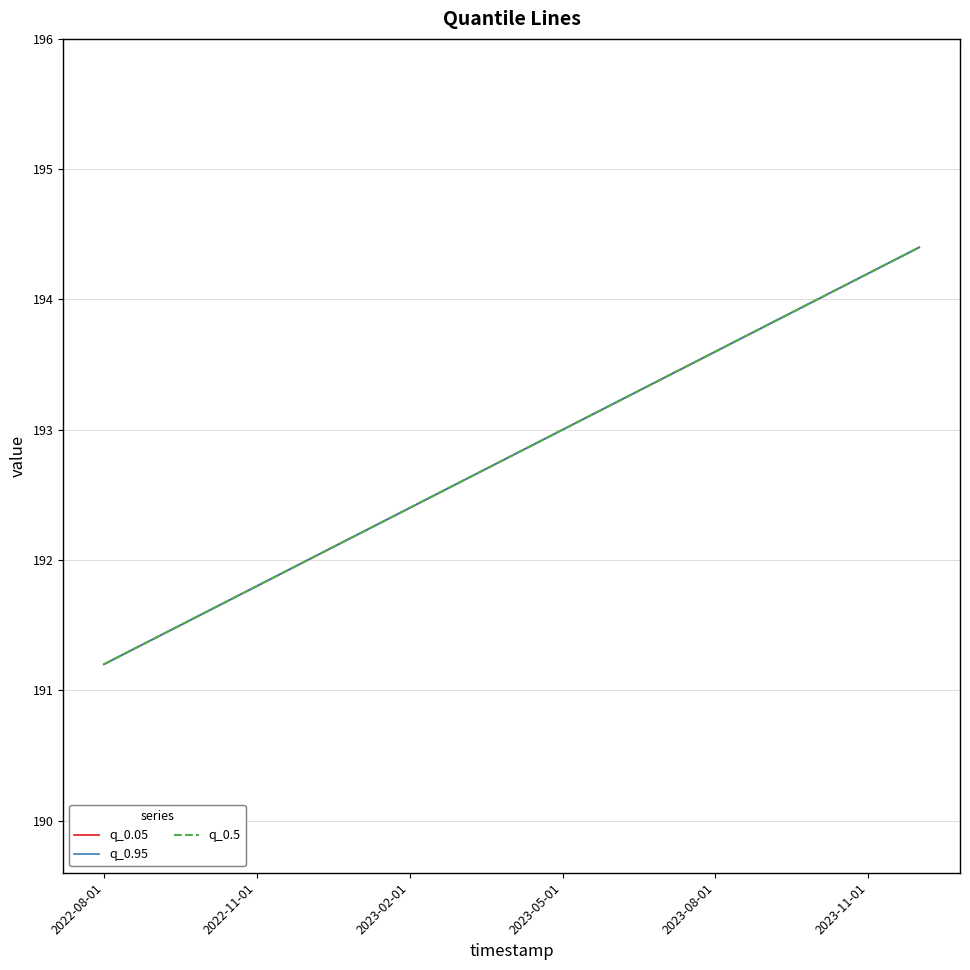

Which category has the lowest value in the q_0.05 series?

2022-08-01